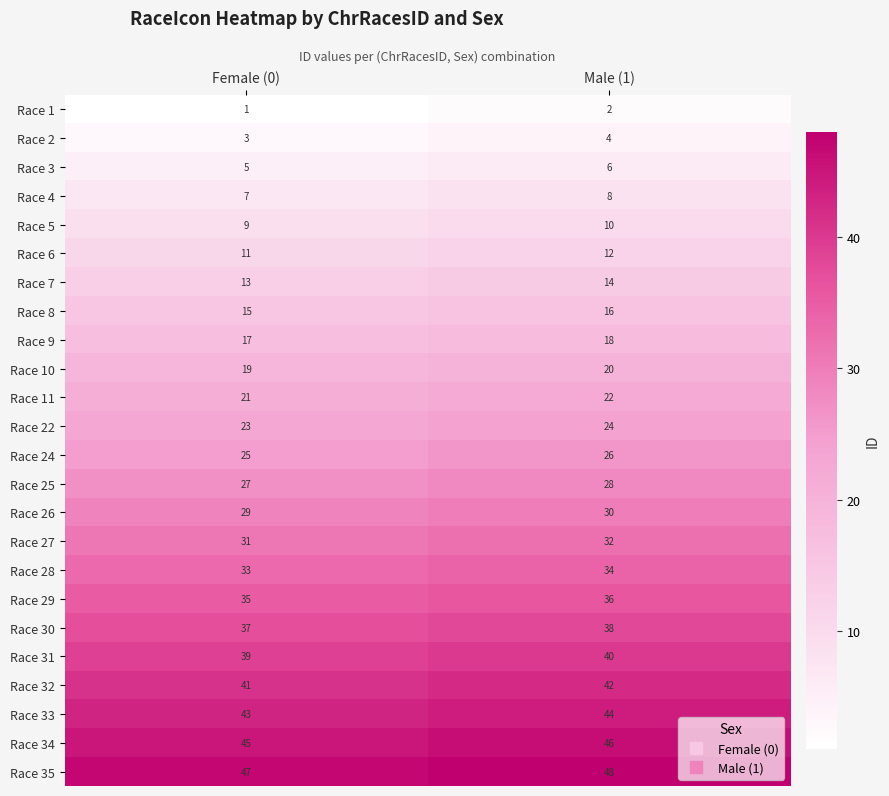

What is the average value of the Race 5 series?

10